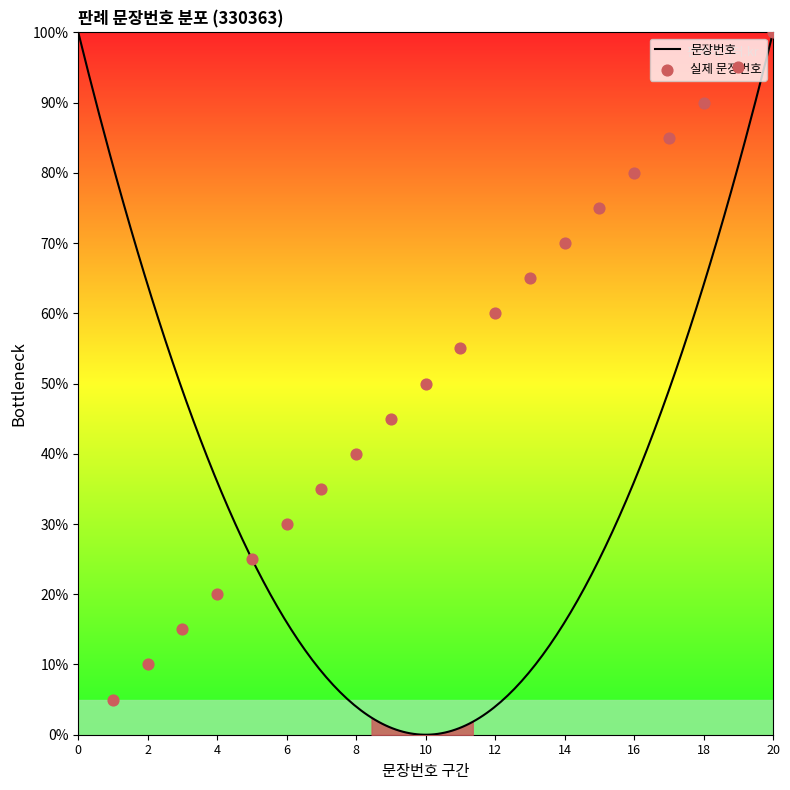

What is the change in value from 1 to 17?

+80.0